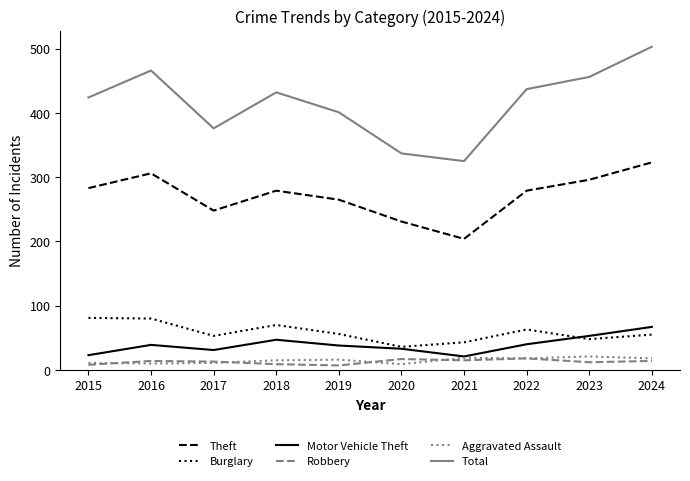

Which series has the widest spread of values?

Total